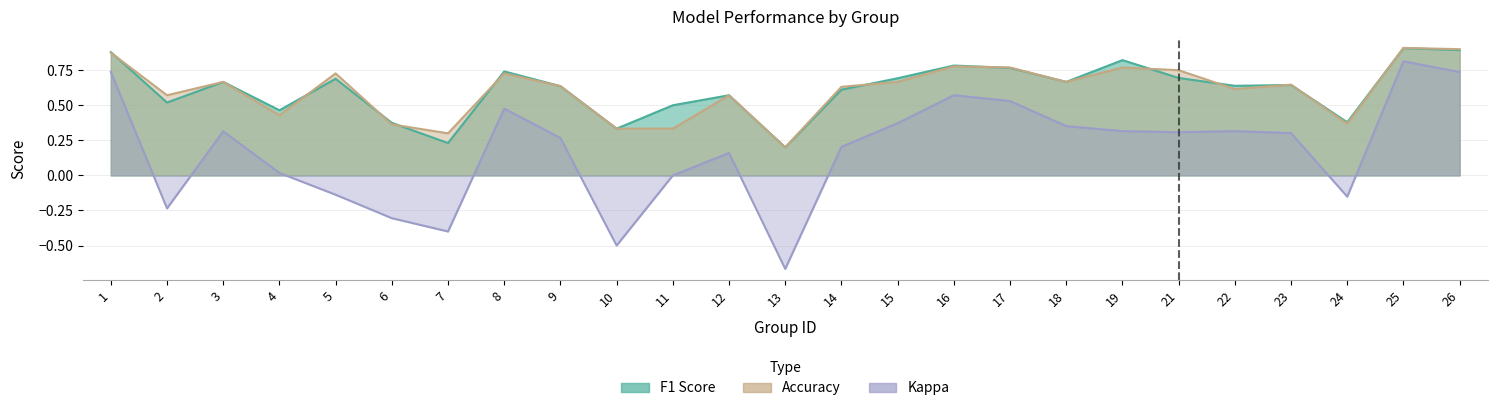

At which category does kappa reach its first local valley?

2